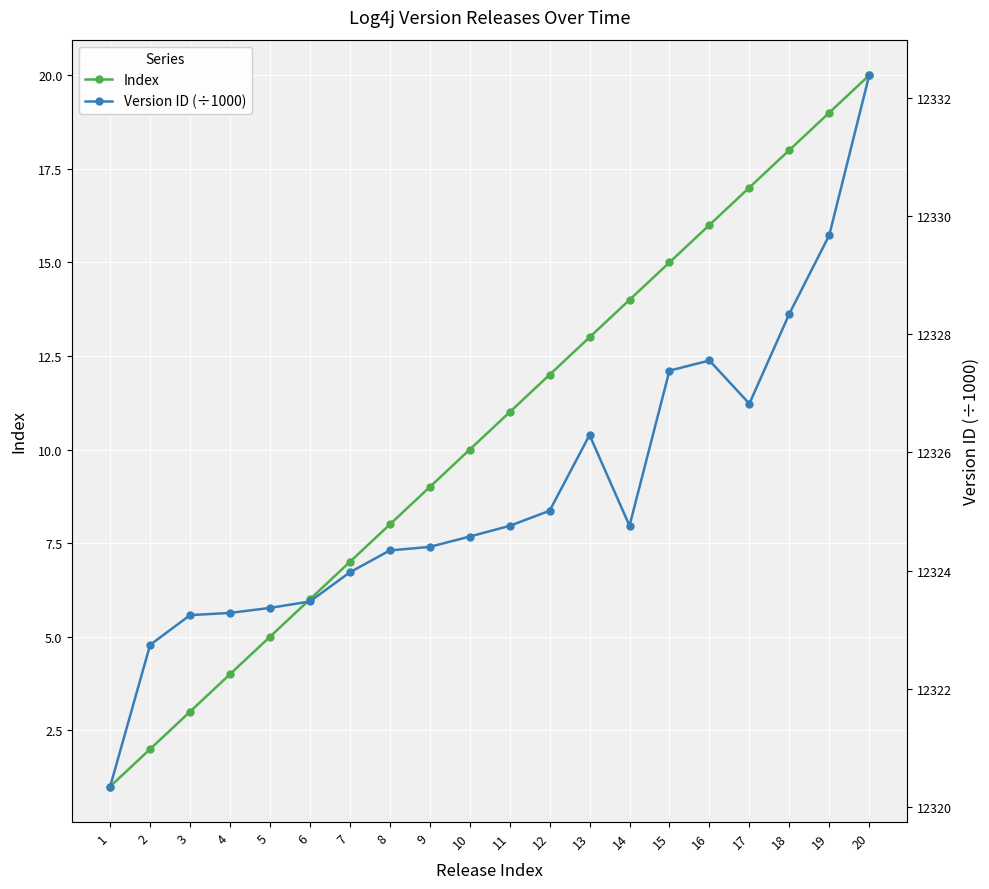

True or false: Index and Version ID (÷1000) intersect in this chart.

False